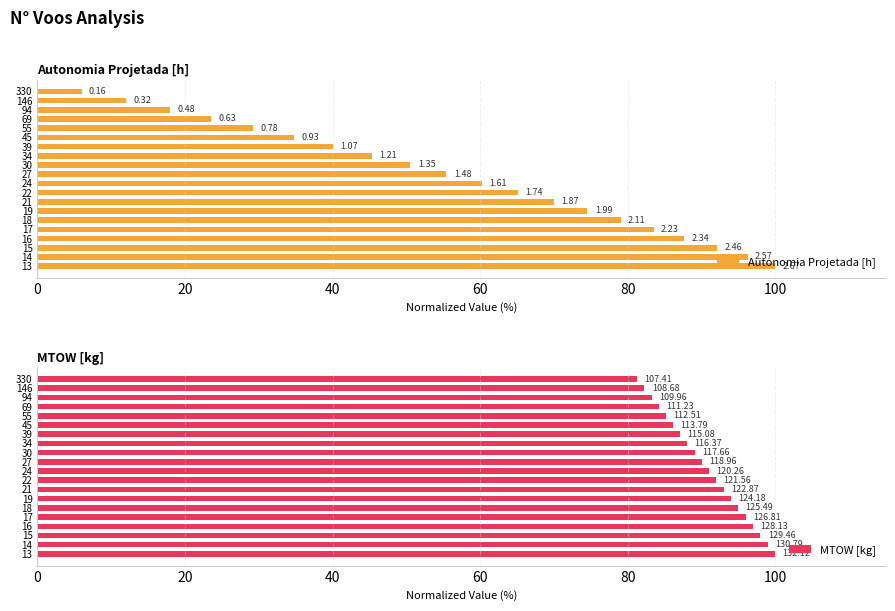

True or false: Autonomia Projetada [h] has a value of 60.3 at 24.

True